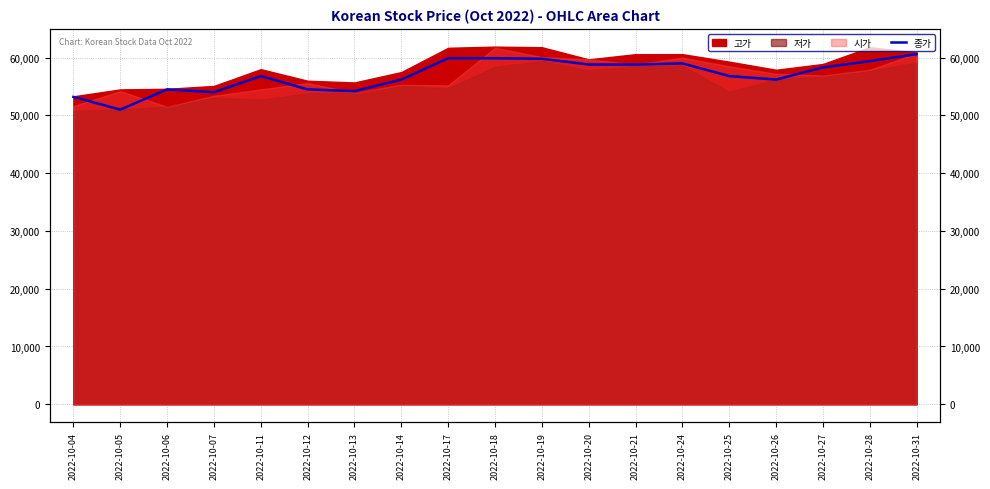

What is the difference between the maximum and minimum values?

9600